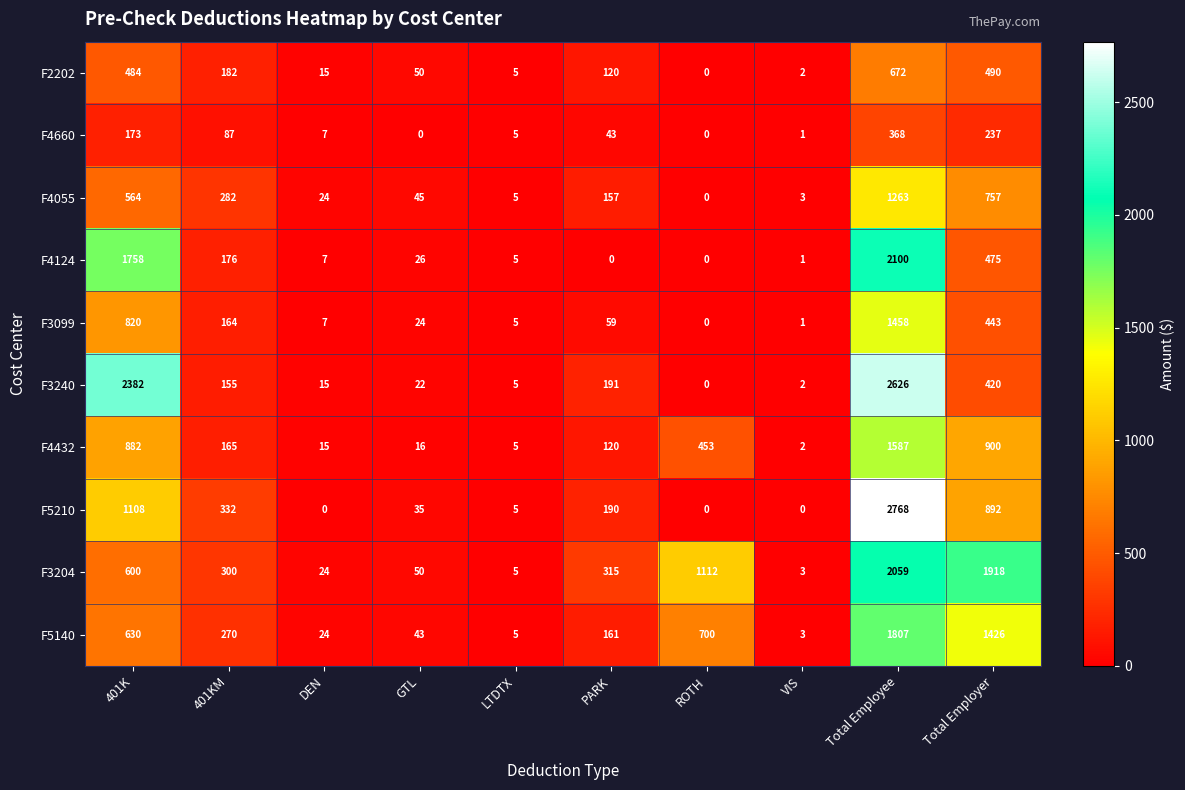

What is the total value across all series at VIS?

18